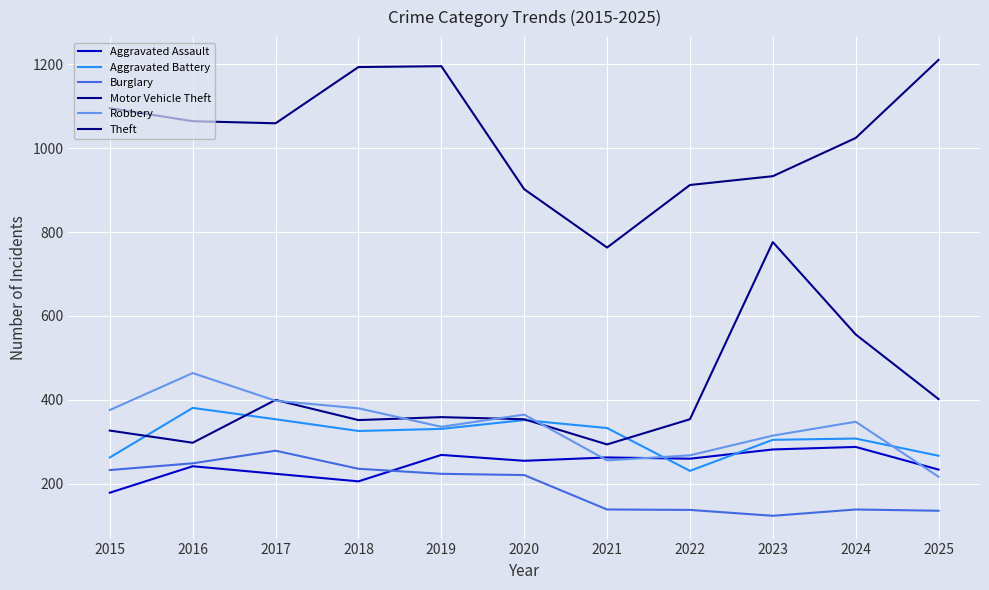

What is the value of the Burglary point at the 7th from the left?

139